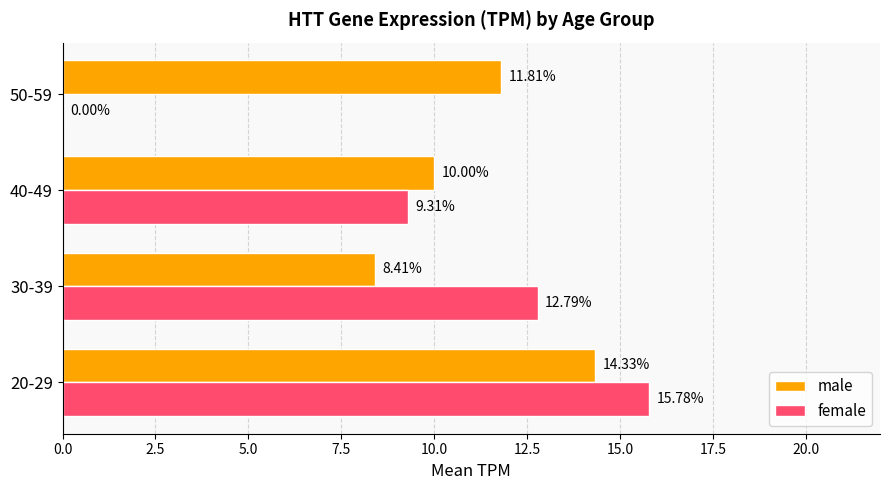

How many data points in male are above 11?

2